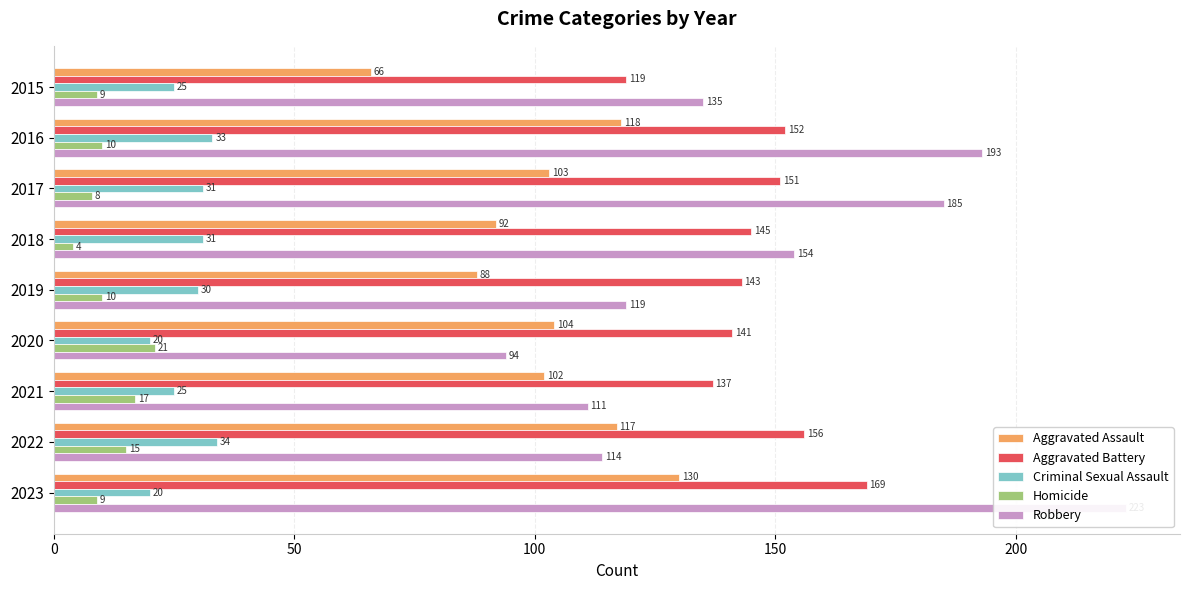

What is the smallest value displayed?

4